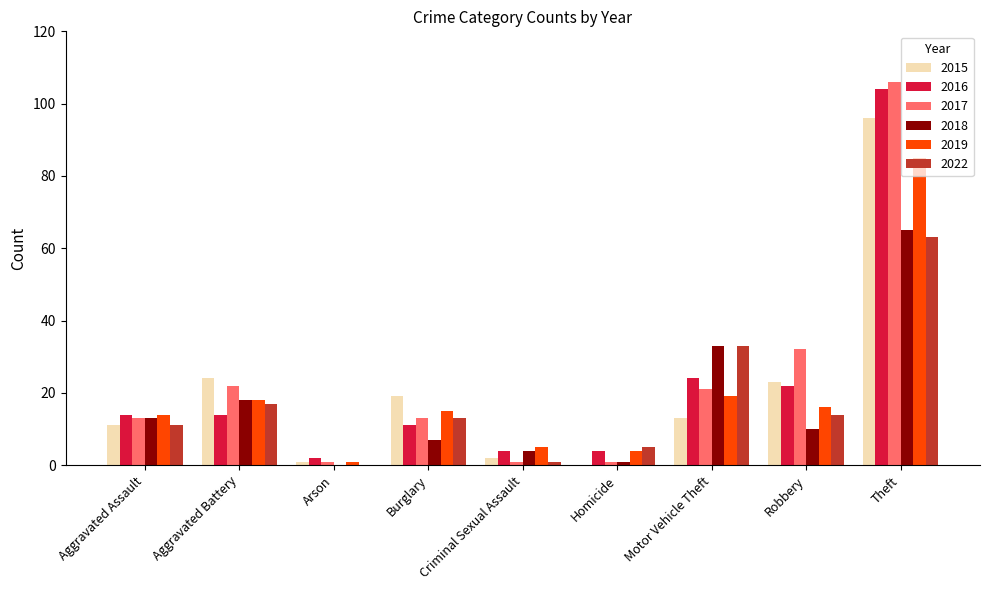

What is the maximum value shown in the chart?

106